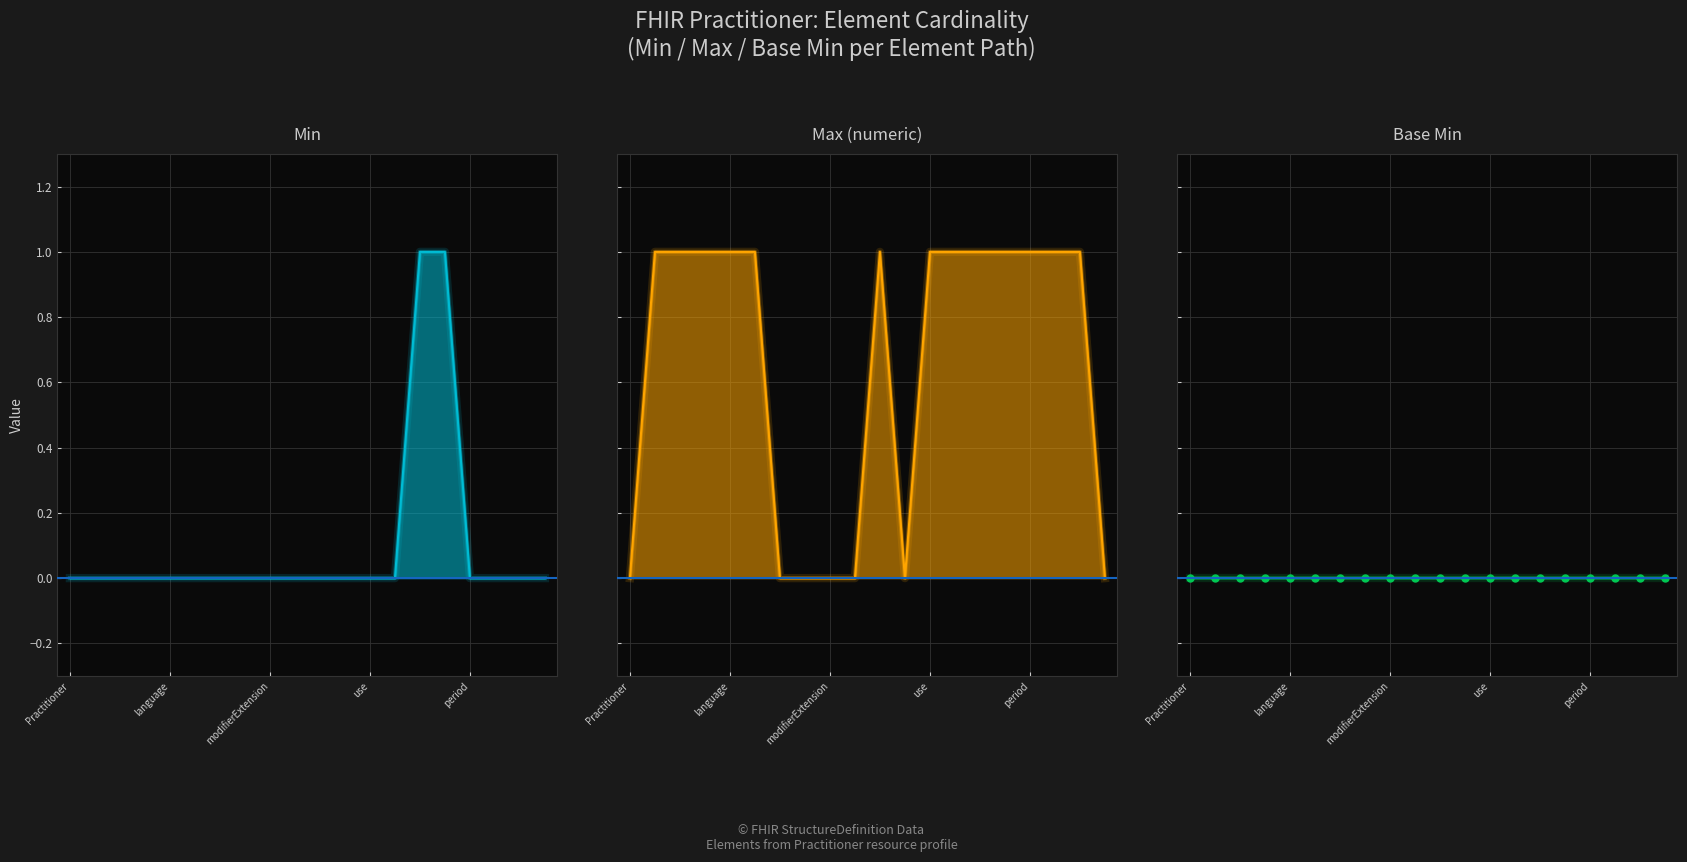

What is the difference between the maximum and second lowest values in the Max_numeric series?

1